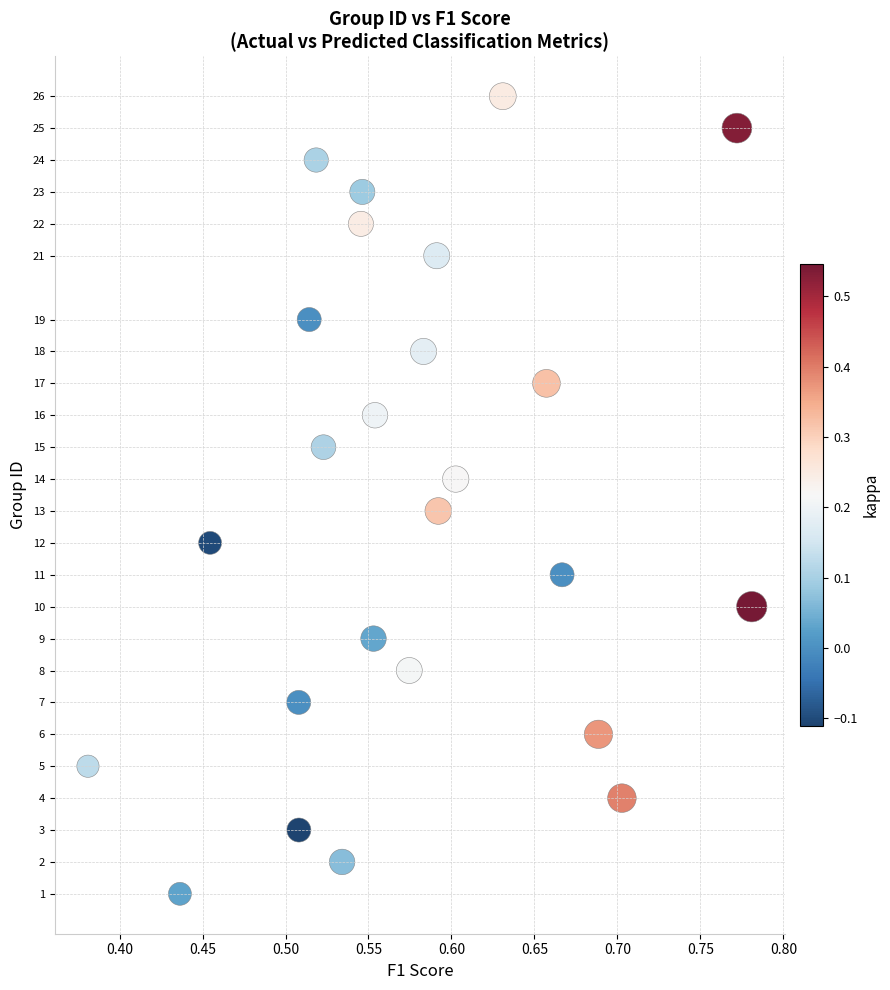

What is the range of Y values (max minus min)?

25